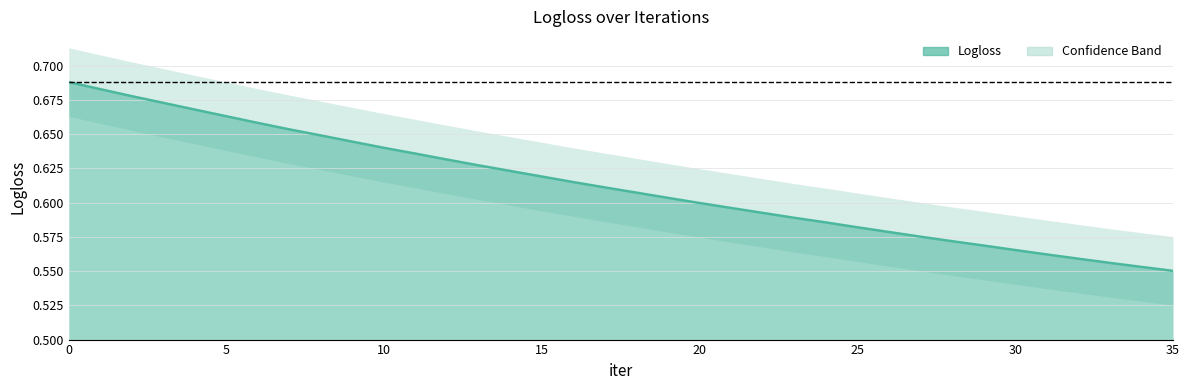

True or false: the data shows 0.6 at 15.

True